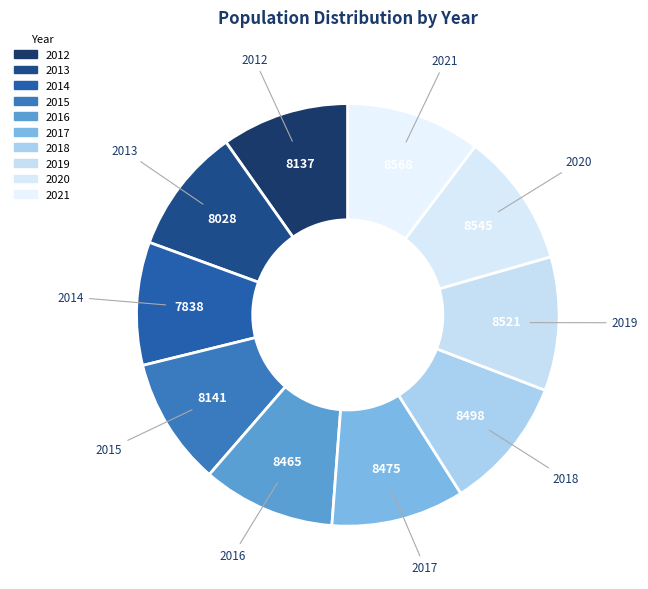

What is the ratio of the value at 2016 to the value at 2017?

1.0